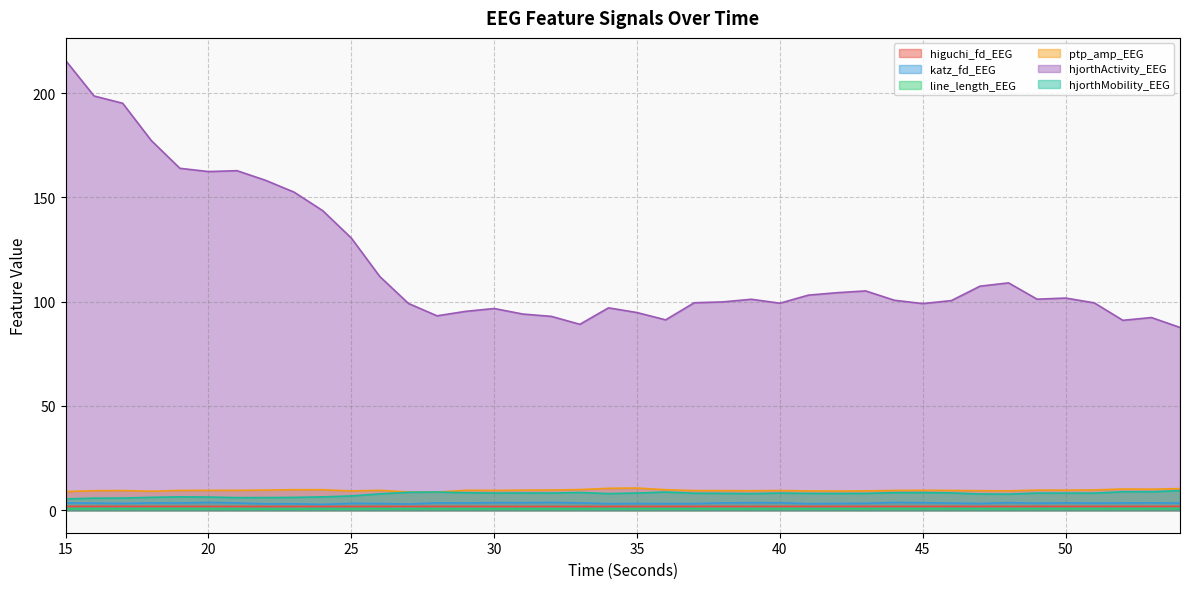

How many categories are shown in the chart?

40